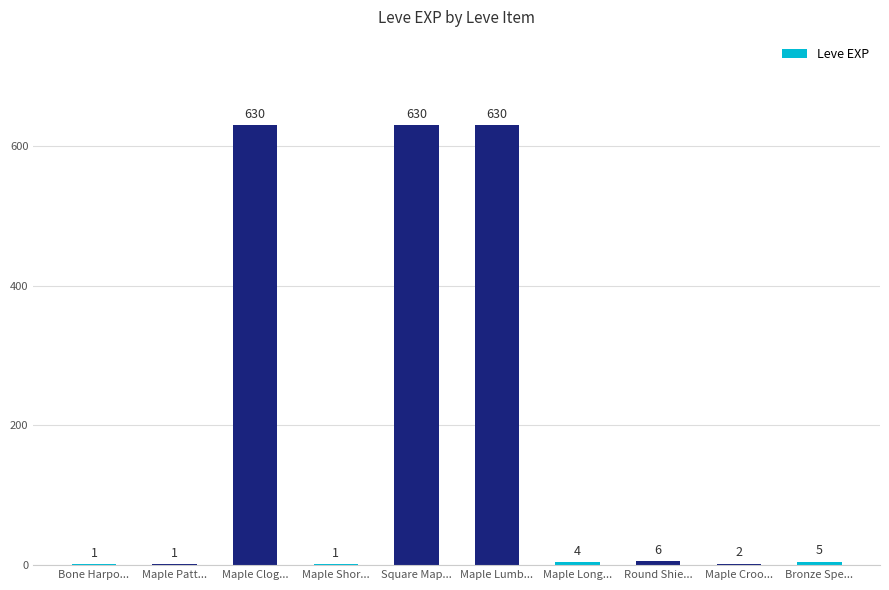

What is the change in value from Round Shie... to Maple Croo...?

-4